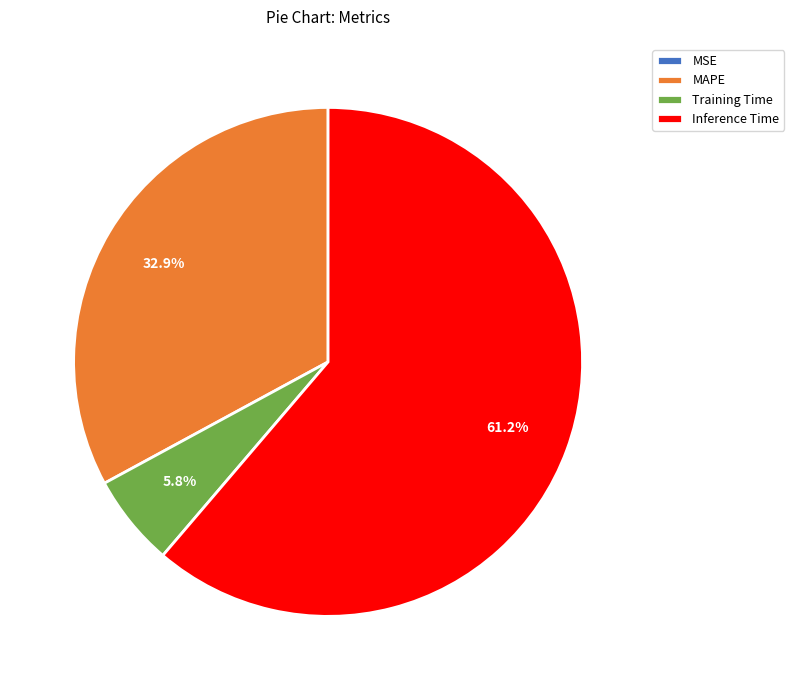

The Training Time slice represents 1% of the pie. True or false?

False